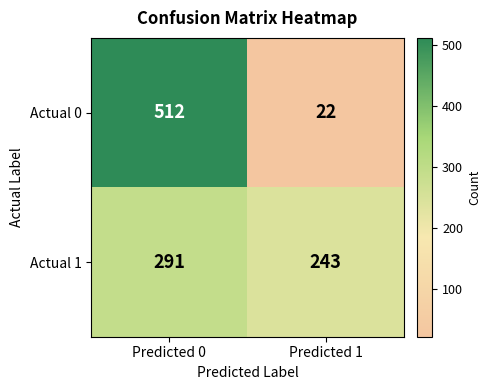

List the series in order of their peak value, highest first.

Actual 0, Actual 1